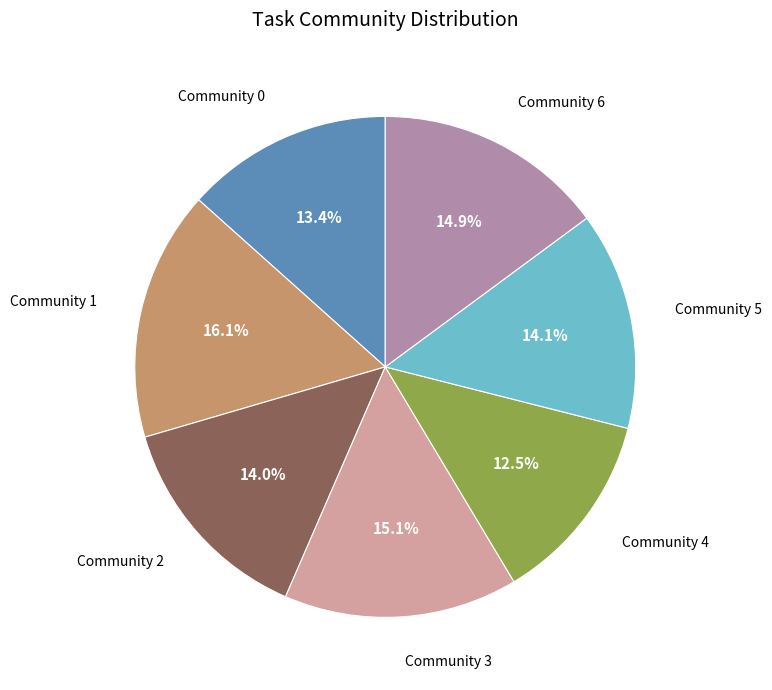

To the nearest percent, what portion does Community 0 represent?

13%